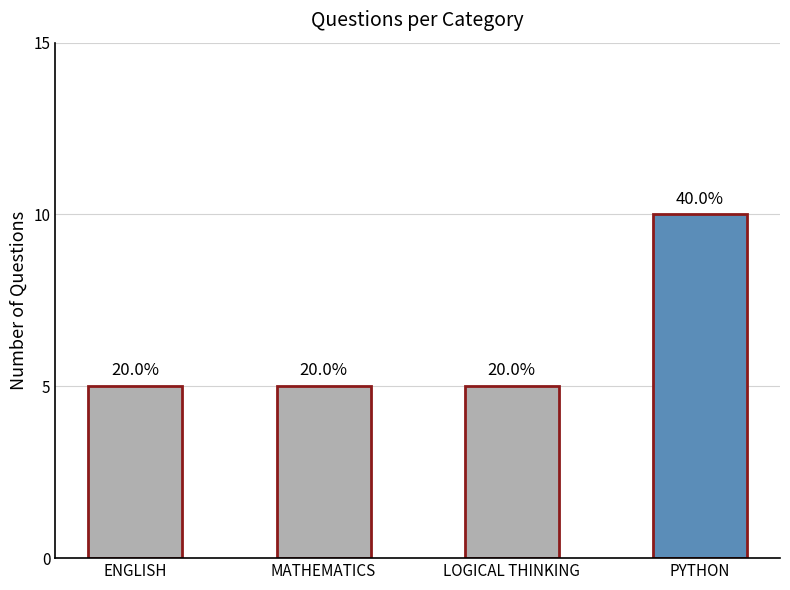

How many bars are there in total?

4